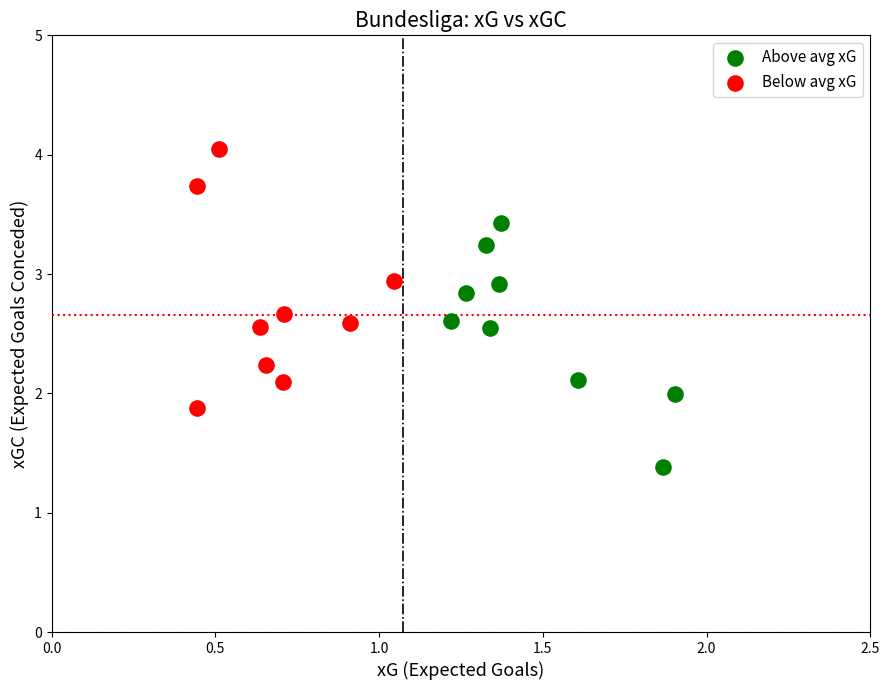

Which series contains the highest Y value?

Below avg xG